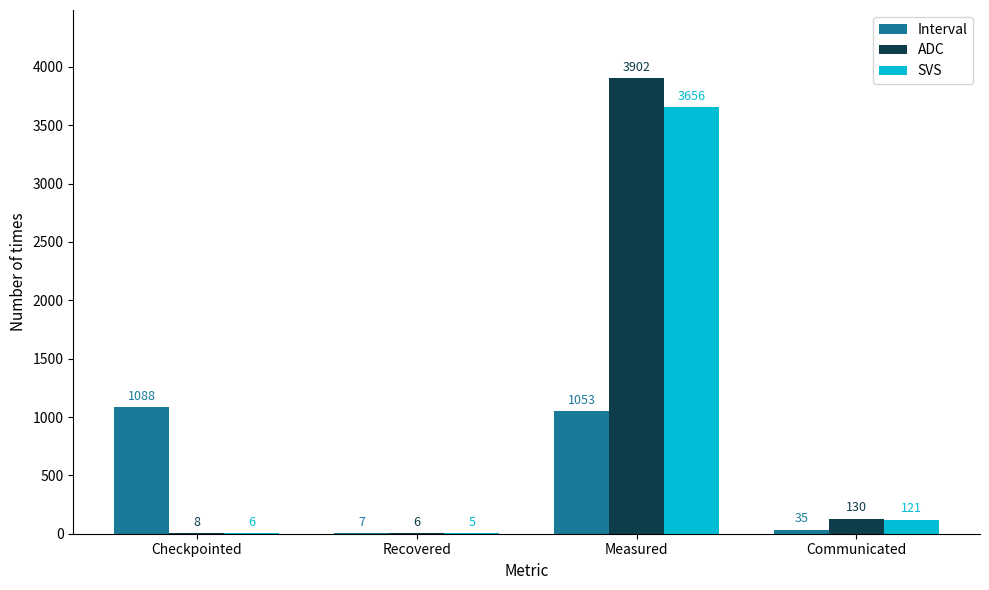

Which series has the largest range (max minus min)?

ADC